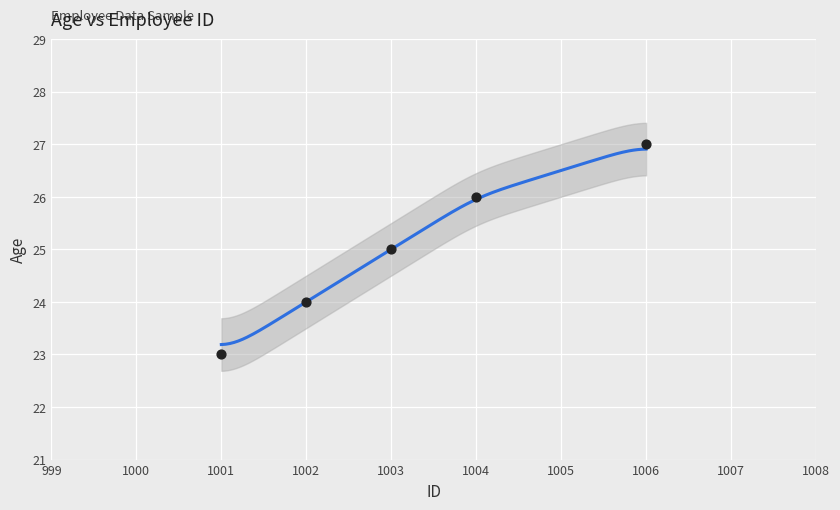

What is the average X value?

1003